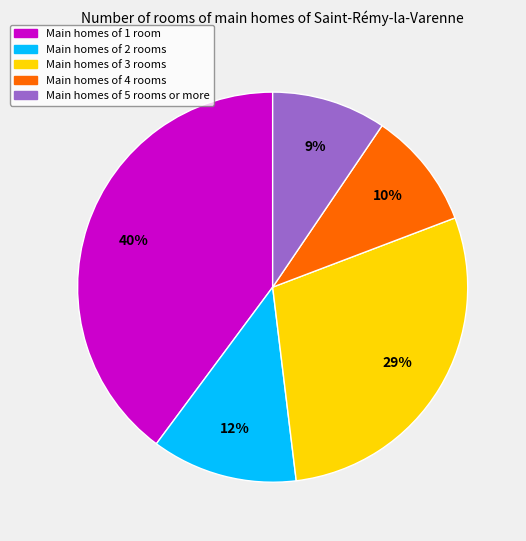

To the nearest percent, what is the average slice percentage?

20%